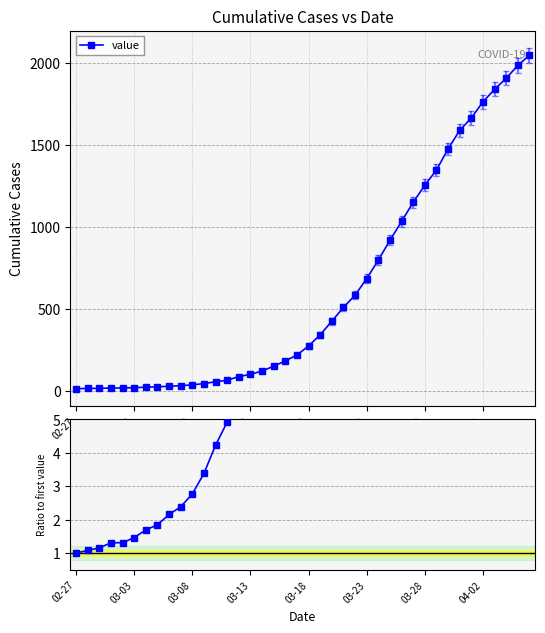

Where is value nearest to the value 1031?

28